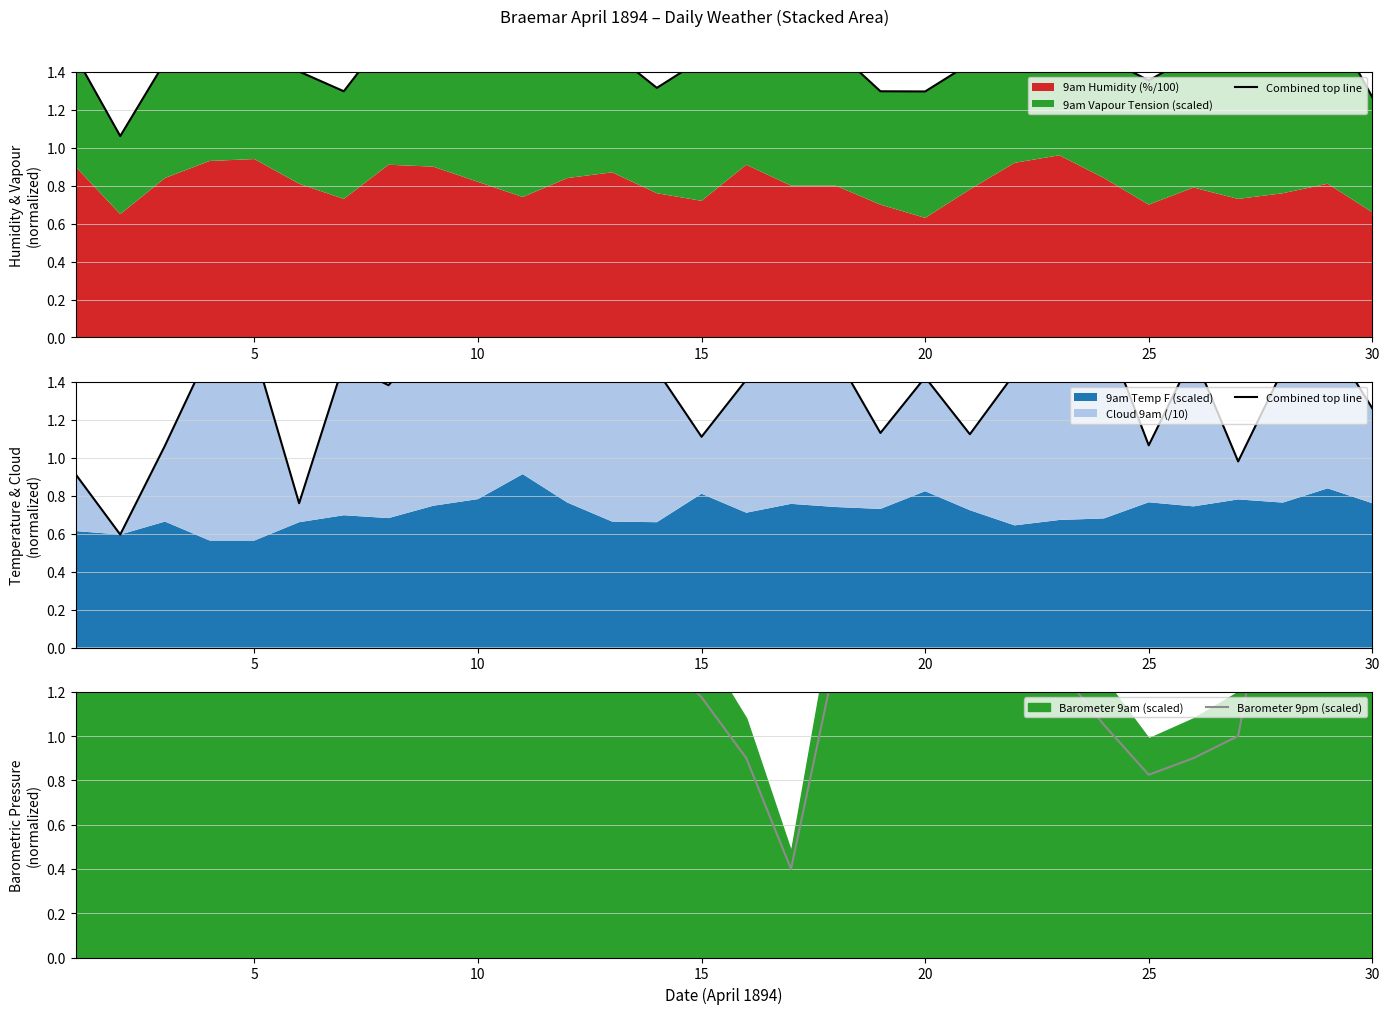

Which has a higher value, 25 or 29?

29